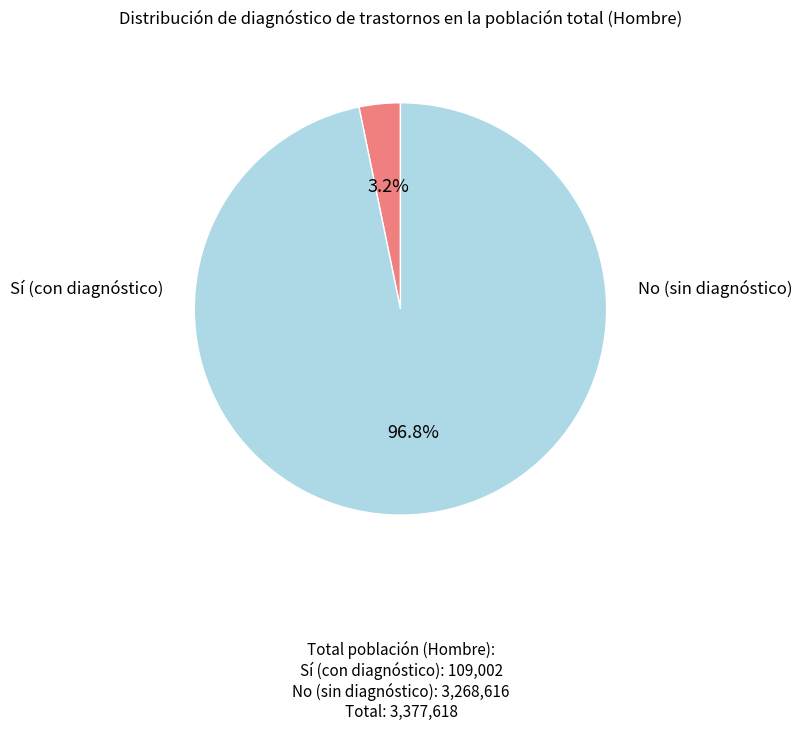

Is there any slice that represents more than half of the pie?

Yes